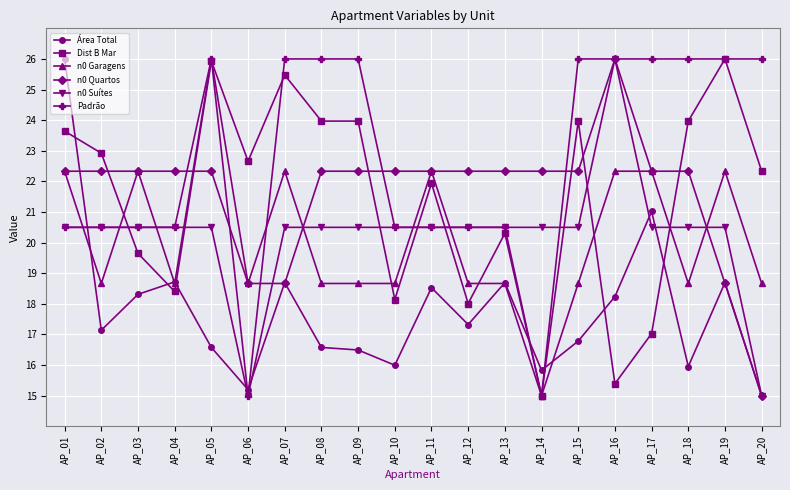

What is the value of the n0 Quartos point at the 6th from the left?

18.7